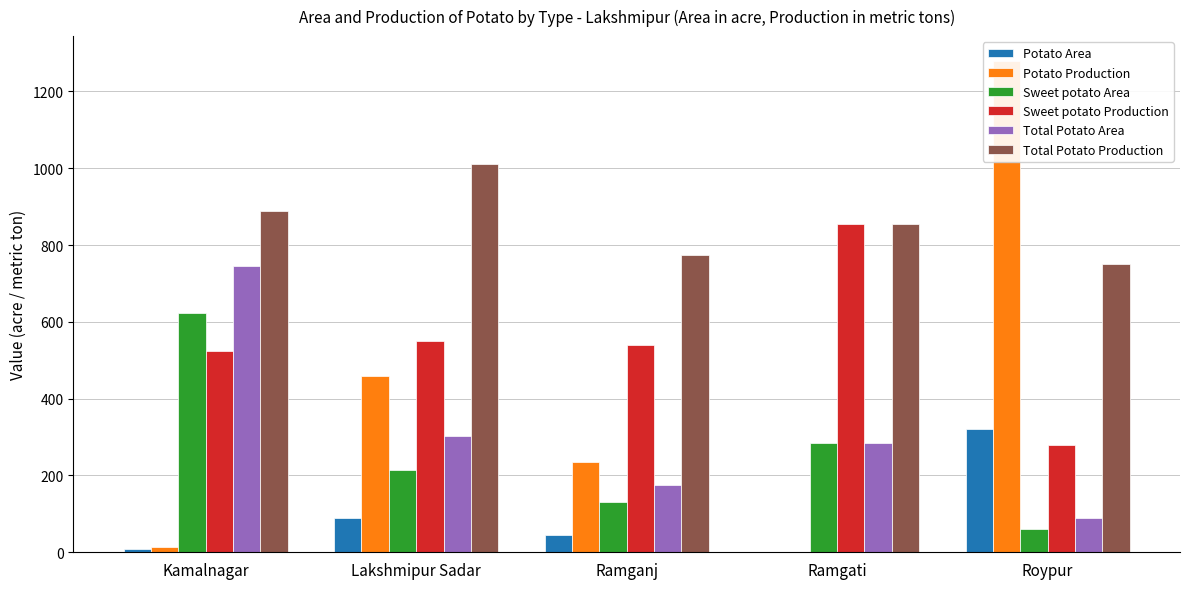

Which has a higher value, Lakshmipur Sadar or Kamalnagar?

Lakshmipur Sadar